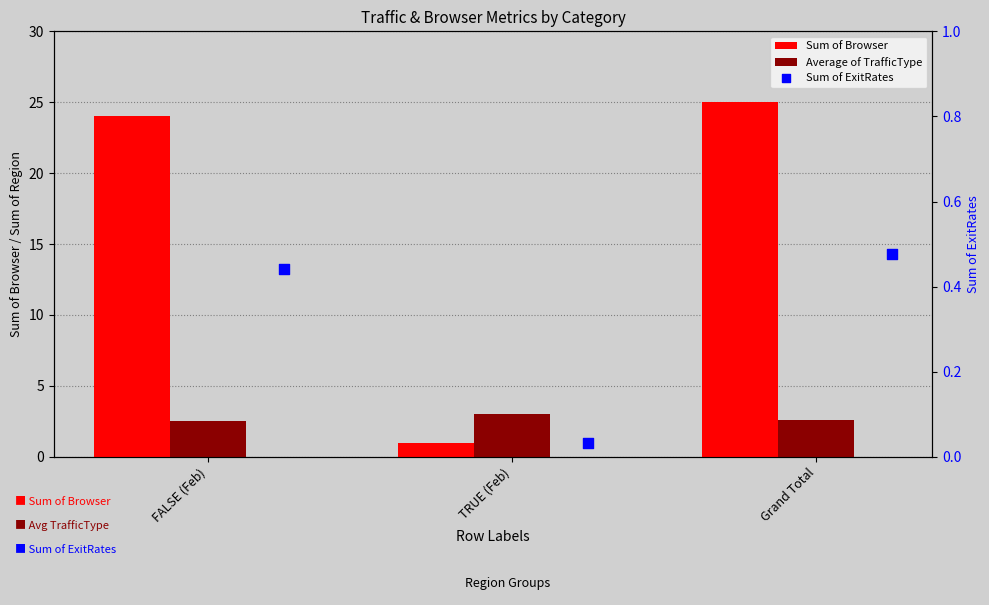

What are all the series names shown in the legend?

Sum of Browser, Average of TrafficType, Sum of ExitRates